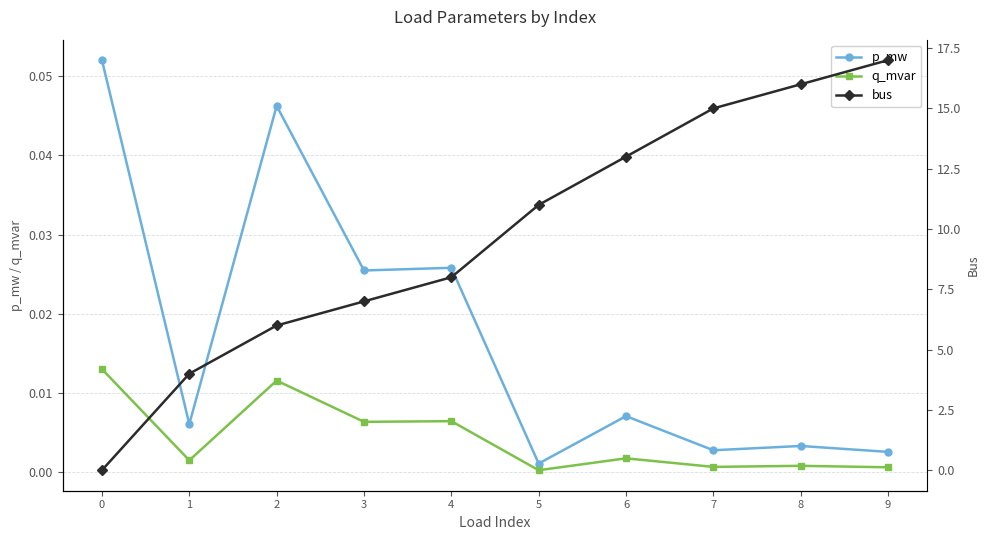

In q_mvar, how many points are lower than both neighbors (excluding endpoints)?

4